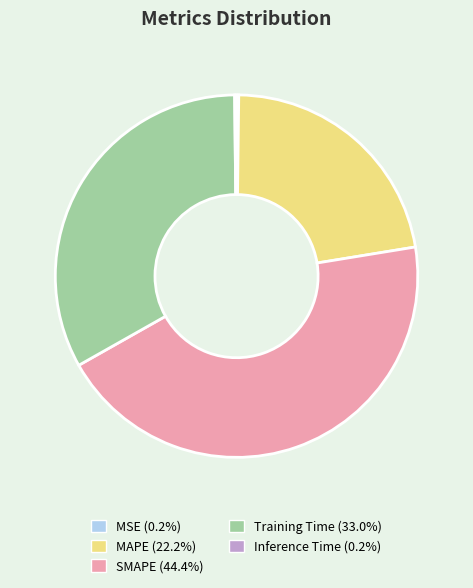

Combined, do SMAPE and Training Time account for over 50%?

Yes